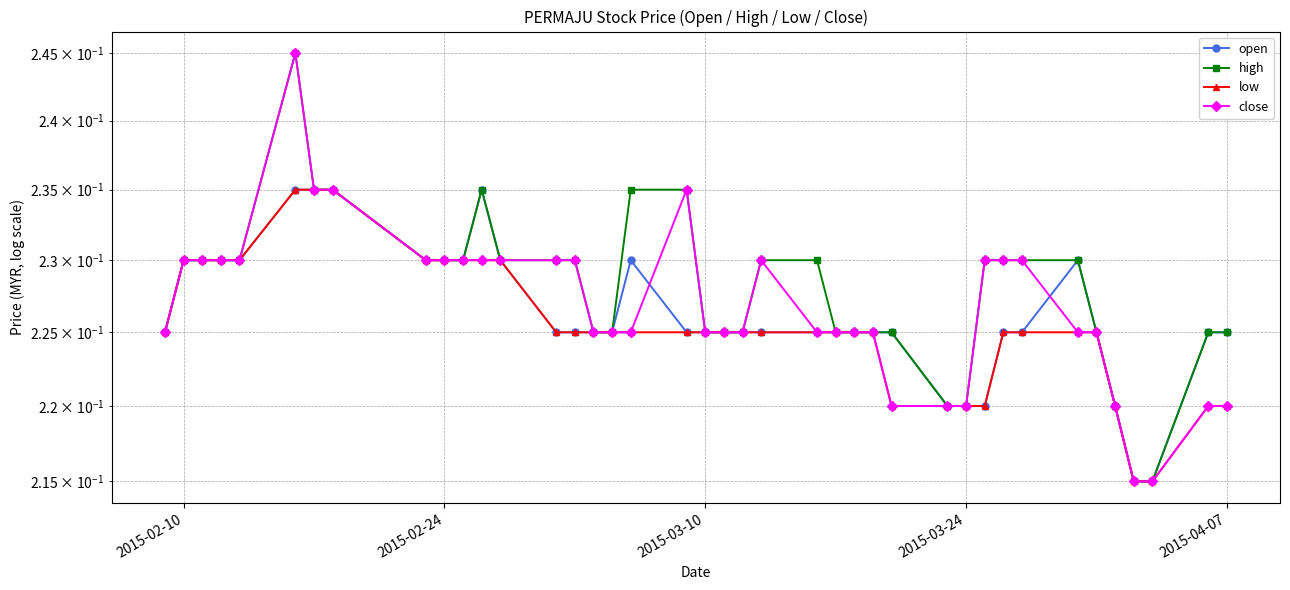

Does the chart display data point markers on the line(s)?

Yes